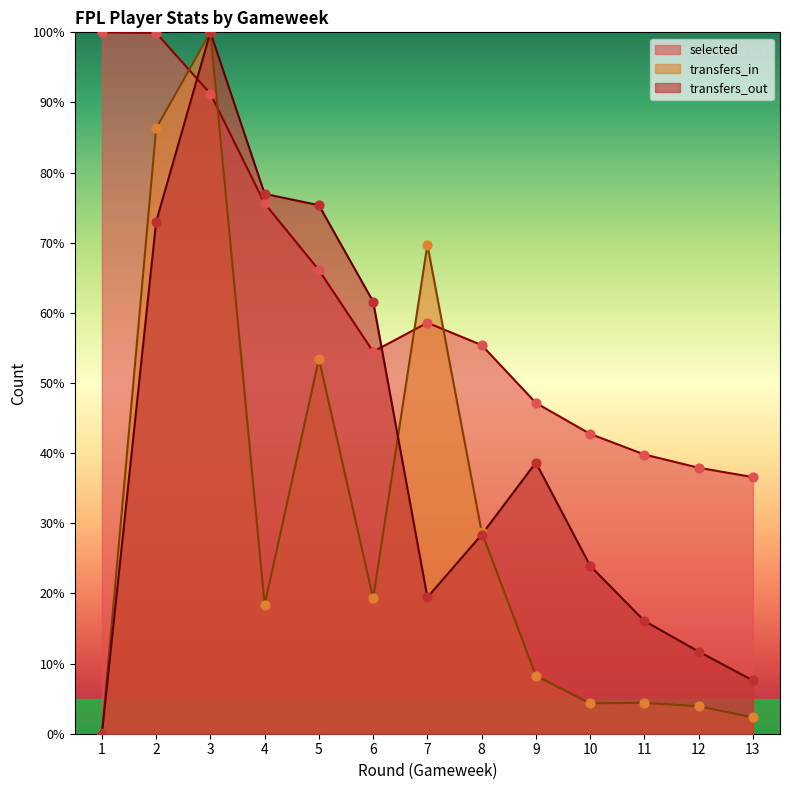

Which series contains the highest Y value?

selected